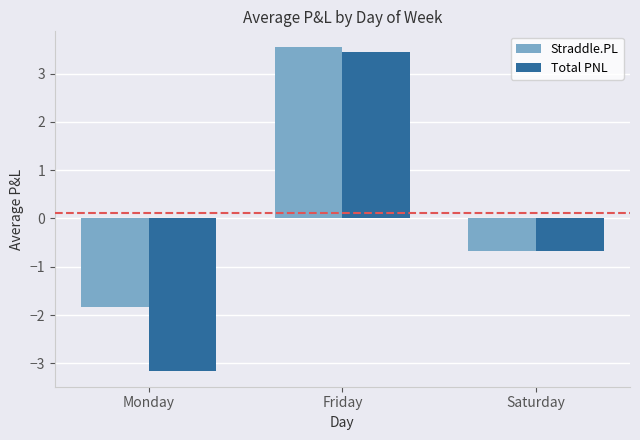

Which series has the largest total across all categories?

Straddle.PL